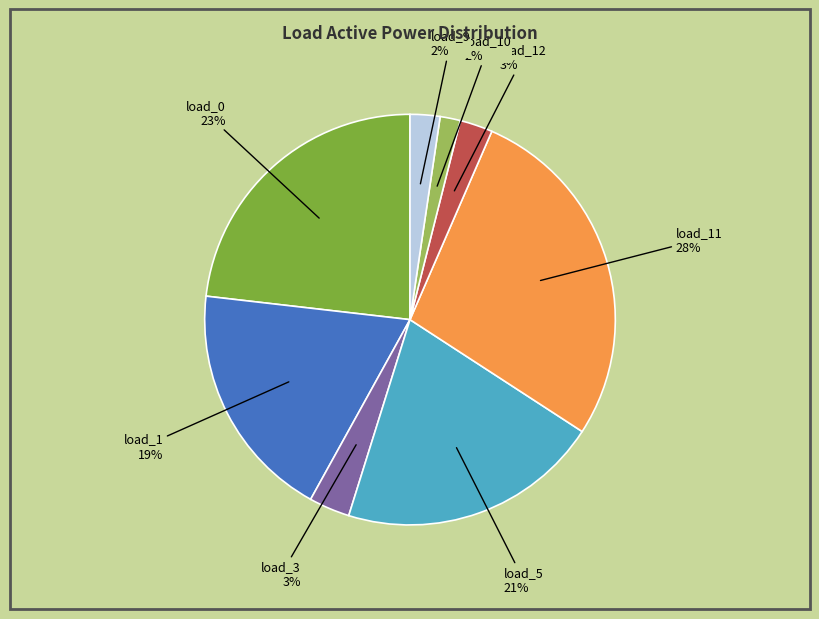

Count the number of slices in the pie.

8